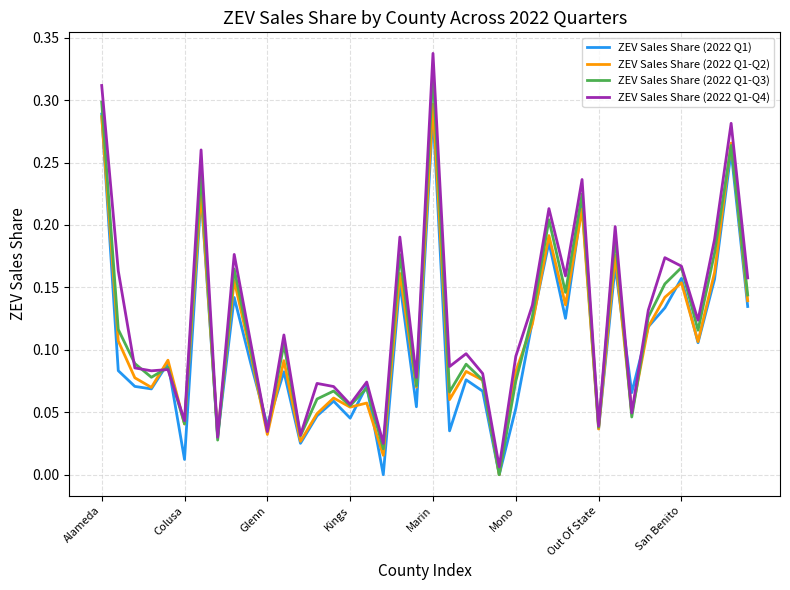

Which series has the largest range (max minus min)?

ZEV Sales Share (2022 Q1-Q4)